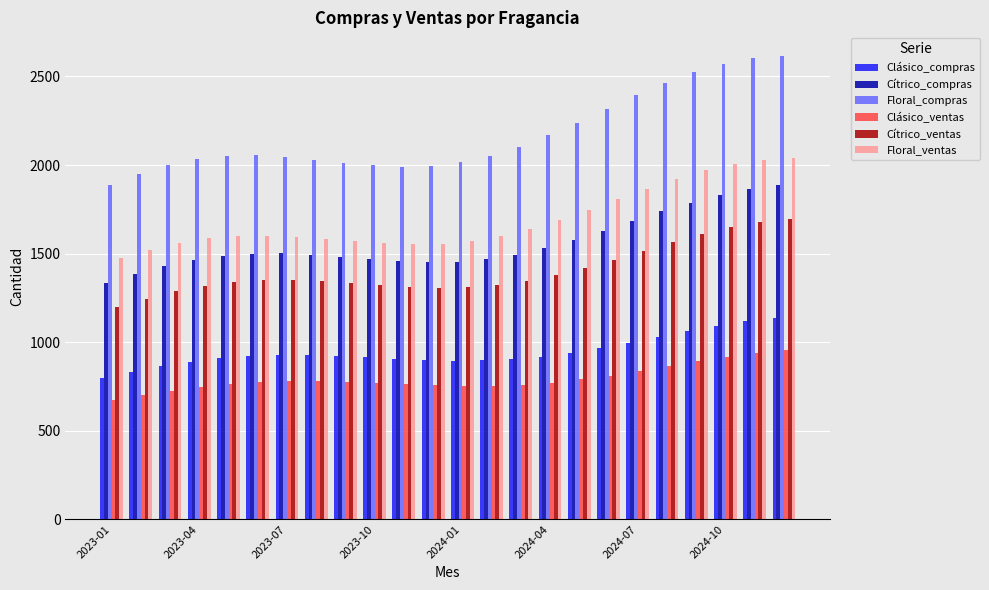

Rank the series by their maximum value, from lowest to highest.

Clásico_ventas, Clásico_compras, Cítrico_ventas, Cítrico_compras, Floral_ventas, Floral_compras